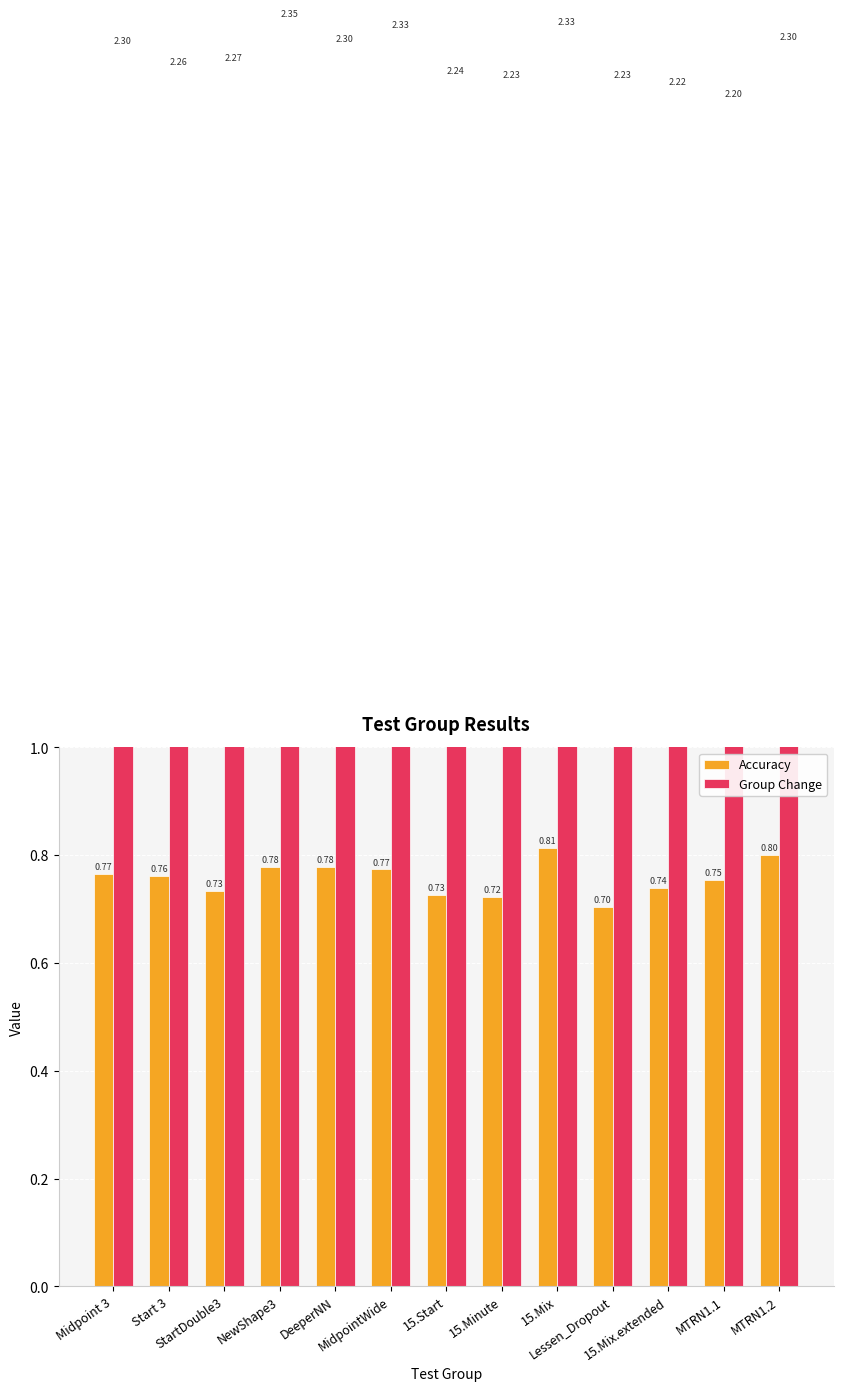

What is the value of the Accuracy bar at the 13th from the left?

0.8